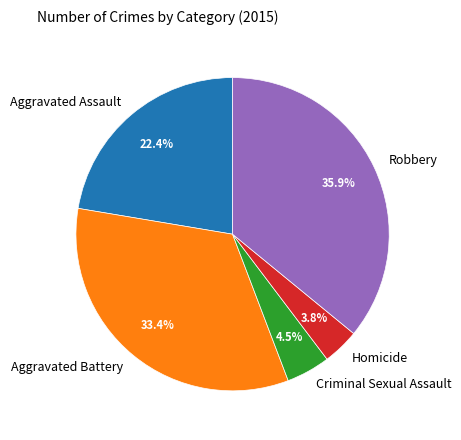

Rank the categories by value from lowest to highest.

Homicide, Criminal Sexual Assault, Aggravated Assault, Aggravated Battery, Robbery